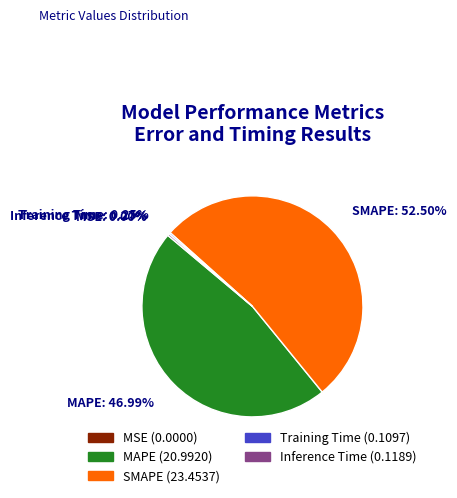

Which slice is the largest?

SMAPE